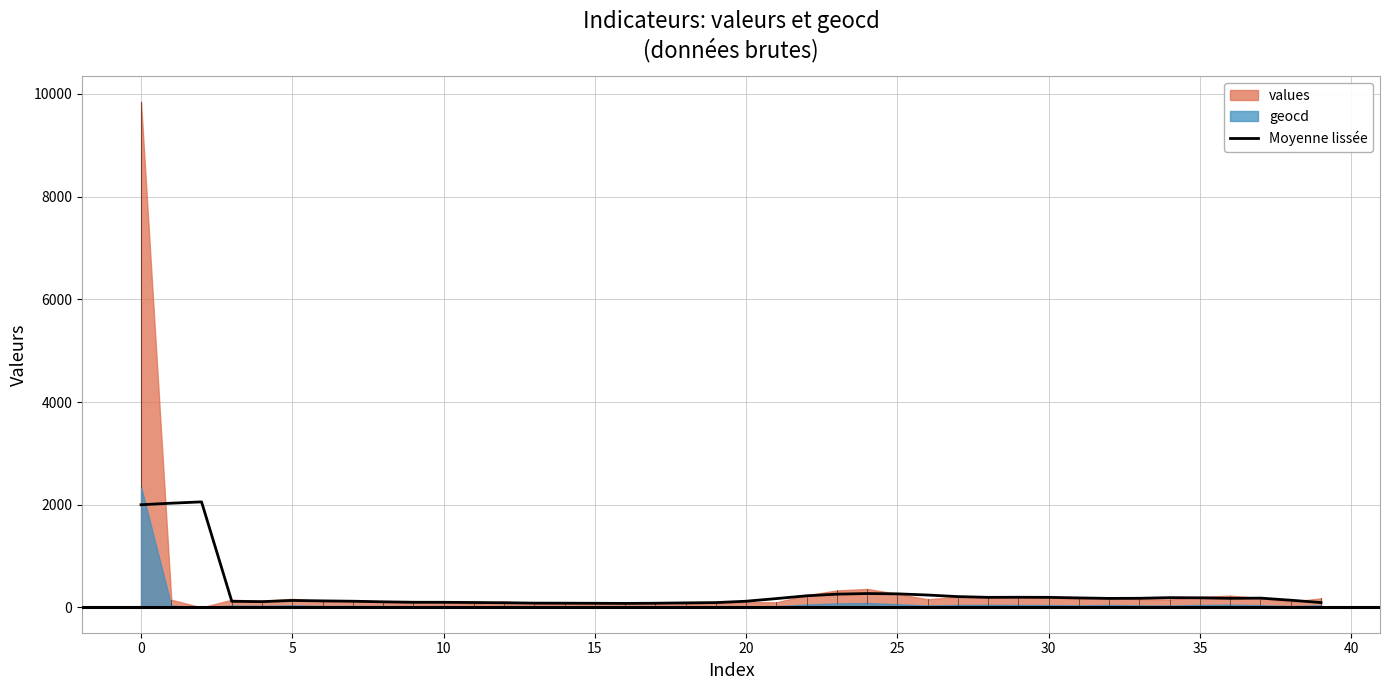

The Moyenne lissée series shows 1999.8 at 0. True or false?

True